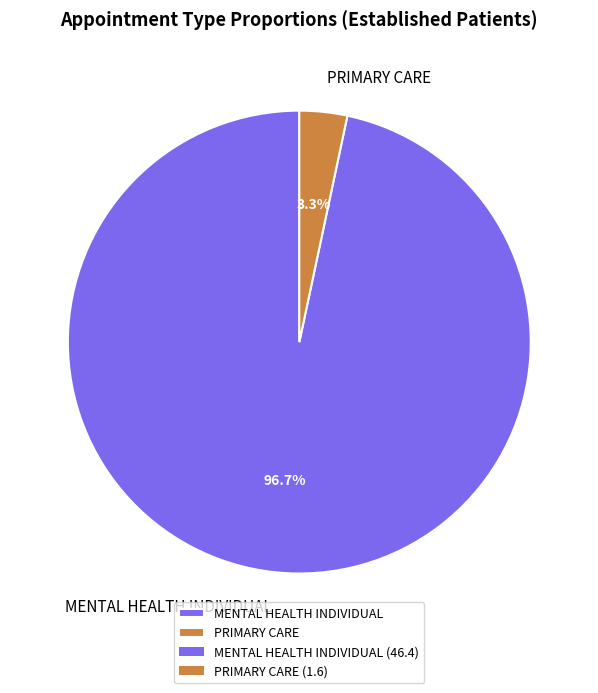

What is the smallest slice in the pie chart?

PRIMARY CARE